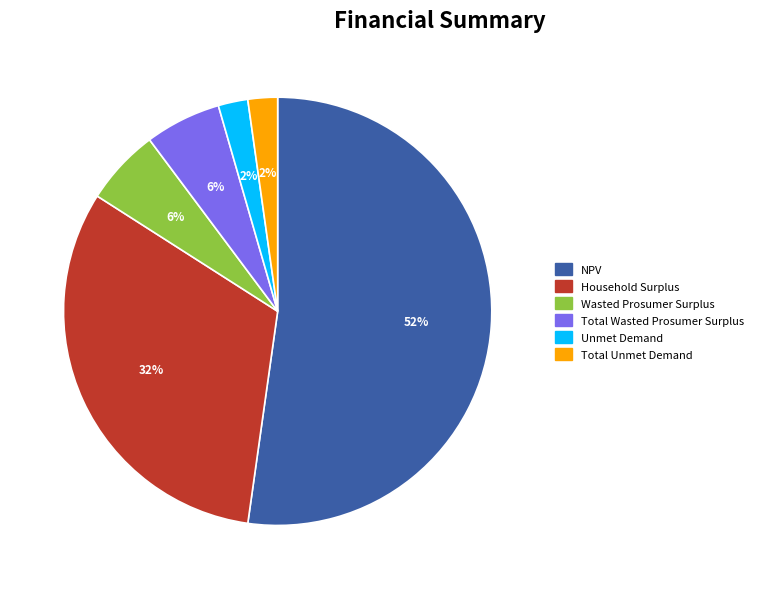

What is the largest slice in the pie chart?

NPV